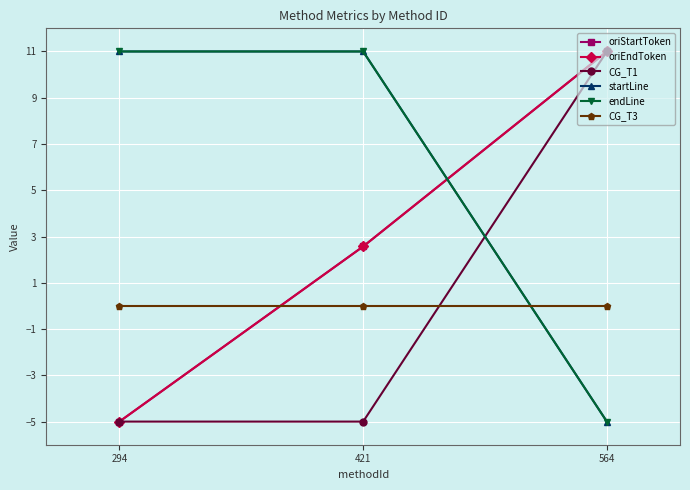

Reading left to right, list all the values displayed in this chart.

oriStartToken: 294=-5.0	421=2.6	564=11.0
oriEndToken: 294=-5.0	421=2.6	564=11.0
CG_T1: 294=-5.0	421=-5.0	564=11.0
startLine: 294=11.0	421=11.0	564=-5.0
endLine: 294=11.0	421=11.0	564=-5.0
CG_T3: 294=0.0	421=0.0	564=0.0